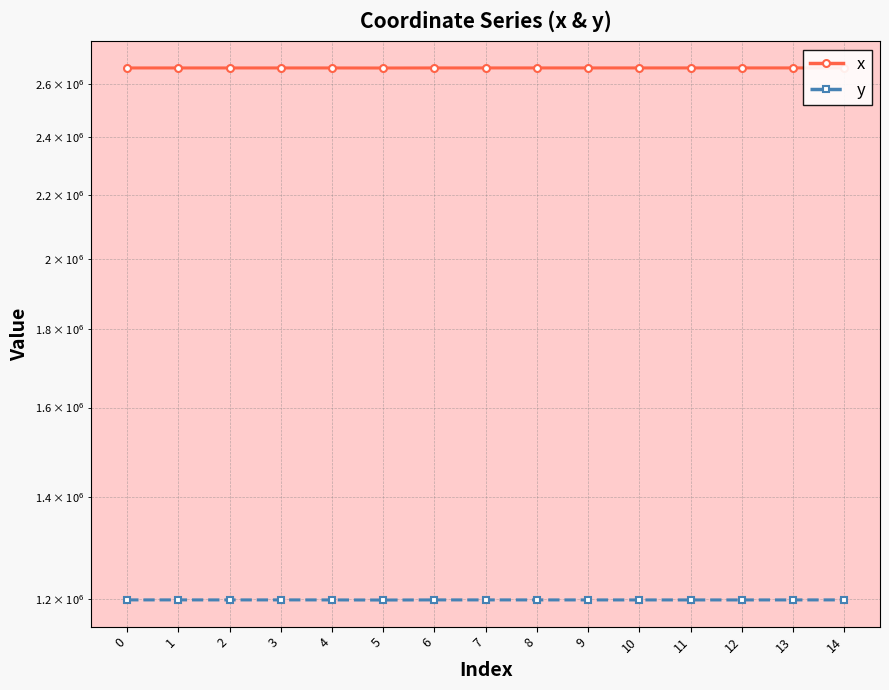

Is the value of y at 9 greater than the value of x at 12?

No